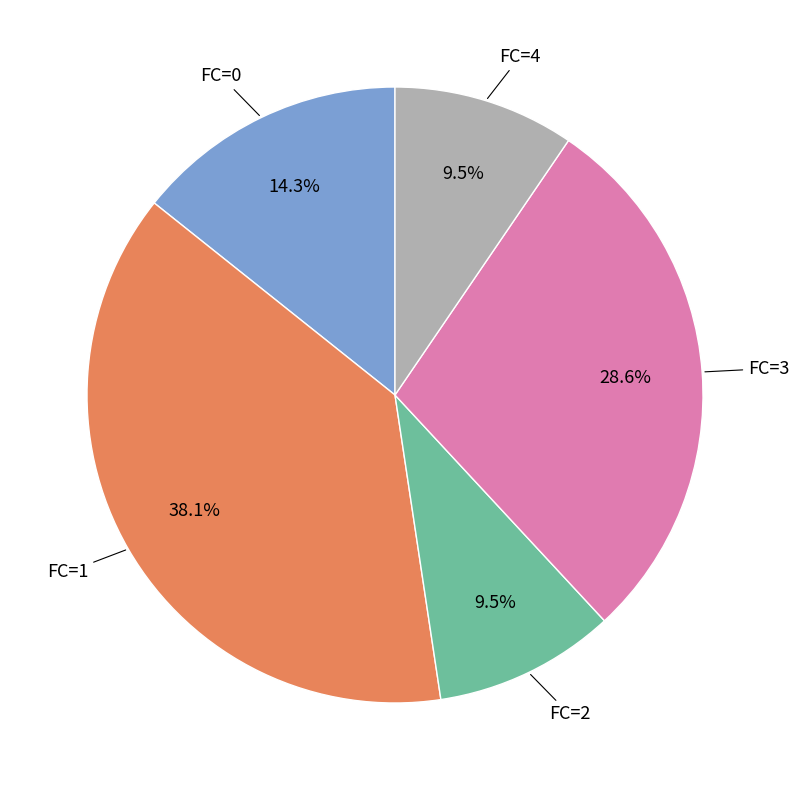

Is there any slice that represents more than half of the pie?

No